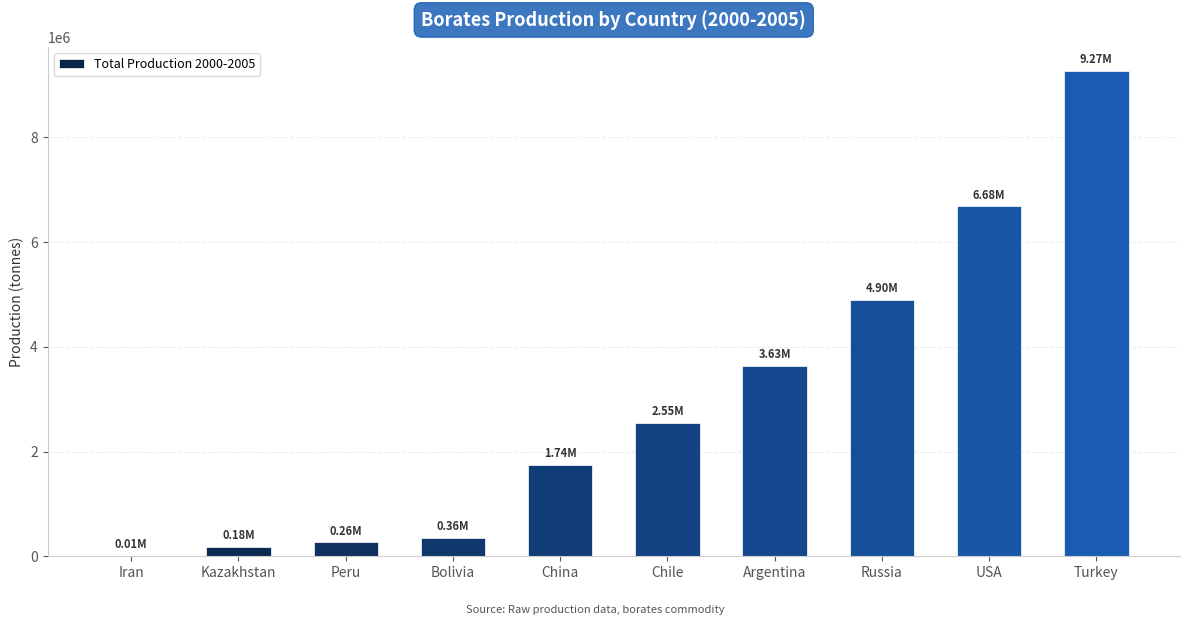

What is the sum of all values?

29572481